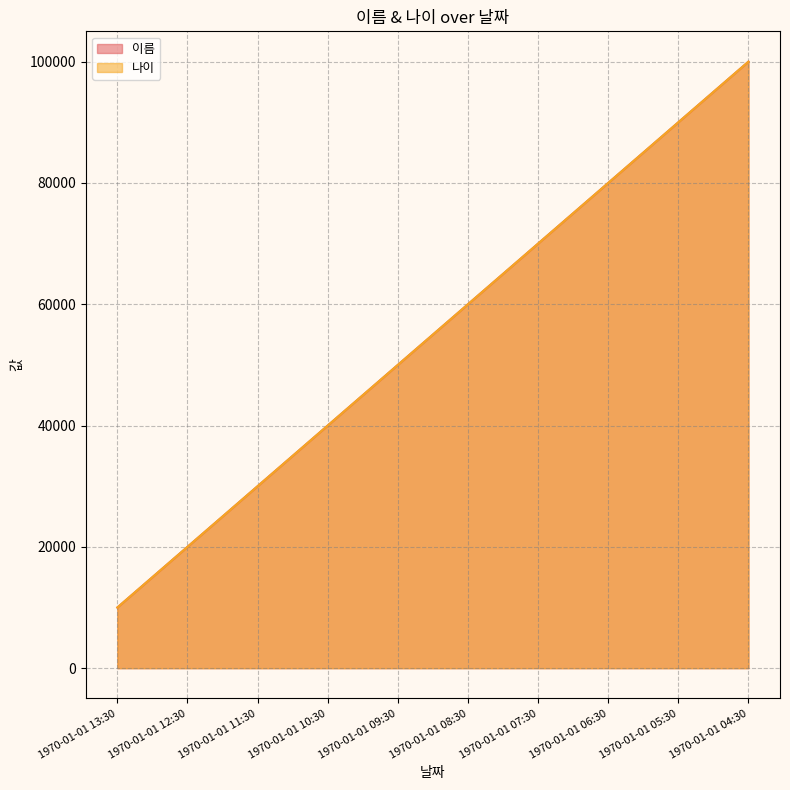

What is the difference between the 이름 values at 1970-01-01 04:30 and 1970-01-01 10:30?

60000